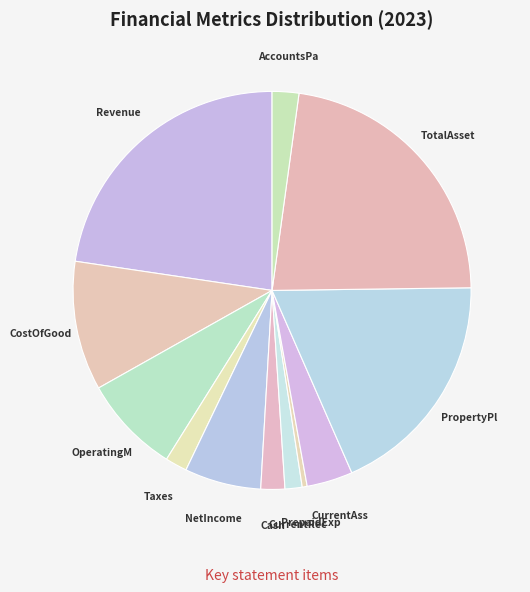

Which category has the smallest portion of the pie?

PrepaidExpenses